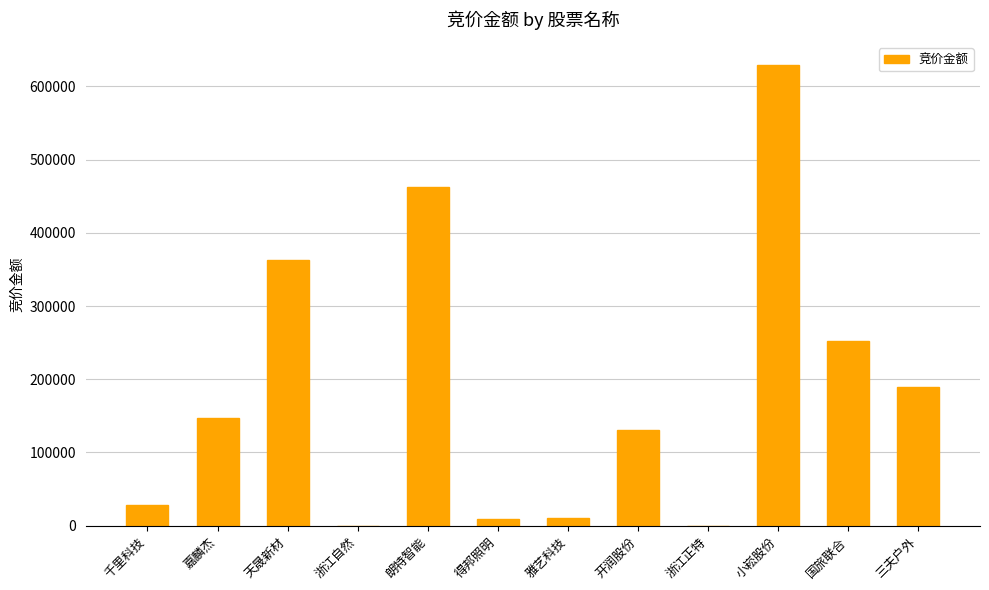

The chart shows a value of 252456 at 国旅联合. True or false?

True